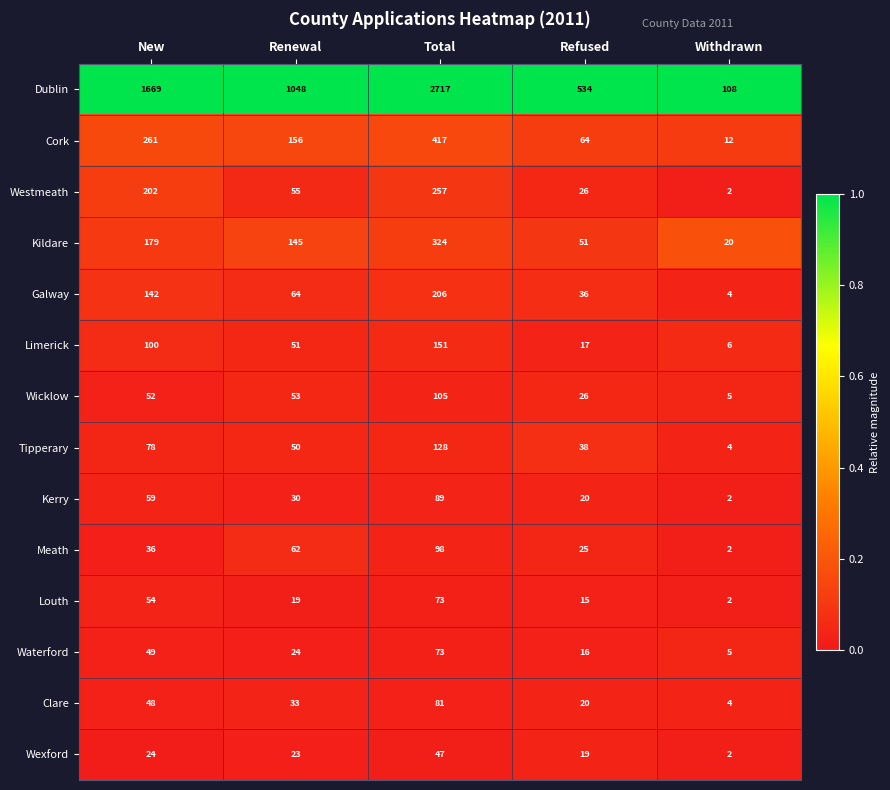

What is the average value of the Galway series?

90